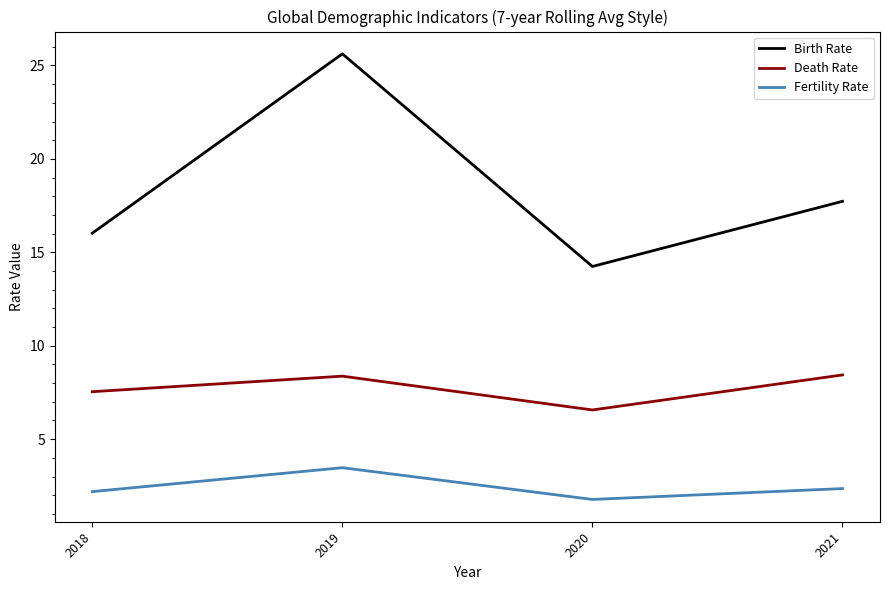

True or false: Birth Rate has more than 1 interior local peaks.

False